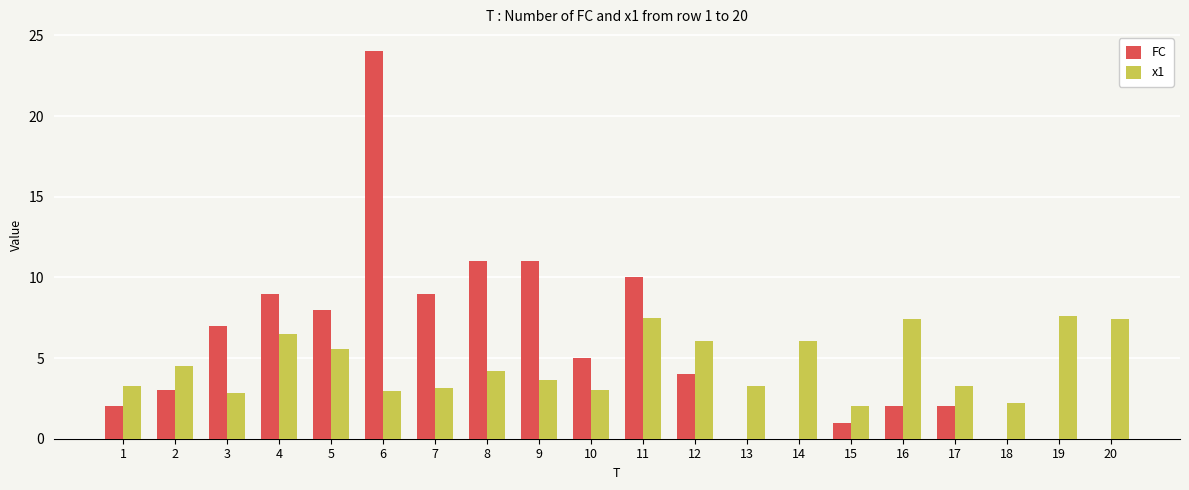

Where does the x1 series first go above 4?

2